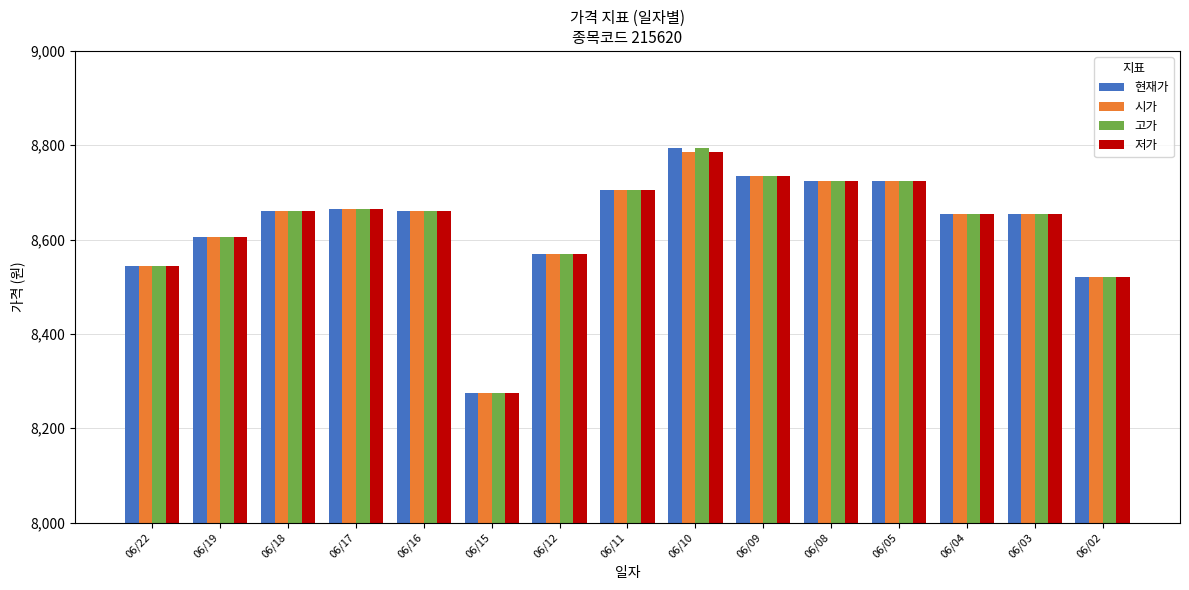

Reading right to left, extract all data points from this chart.

현재가: 06/02=8520	06/03=8655	06/04=8655	06/05=8725	06/08=8725	06/09=8735	06/10=8795	06/11=8705	06/12=8570	06/15=8275	06/16=8660	06/17=8665	06/18=8660	06/19=8605	06/22=8545
시가: 06/02=8520	06/03=8655	06/04=8655	06/05=8725	06/08=8725	06/09=8735	06/10=8785	06/11=8705	06/12=8570	06/15=8275	06/16=8660	06/17=8665	06/18=8660	06/19=8605	06/22=8545
고가: 06/02=8520	06/03=8655	06/04=8655	06/05=8725	06/08=8725	06/09=8735	06/10=8795	06/11=8705	06/12=8570	06/15=8275	06/16=8660	06/17=8665	06/18=8660	06/19=8605	06/22=8545
저가: 06/02=8520	06/03=8655	06/04=8655	06/05=8725	06/08=8725	06/09=8735	06/10=8785	06/11=8705	06/12=8570	06/15=8275	06/16=8660	06/17=8665	06/18=8660	06/19=8605	06/22=8545